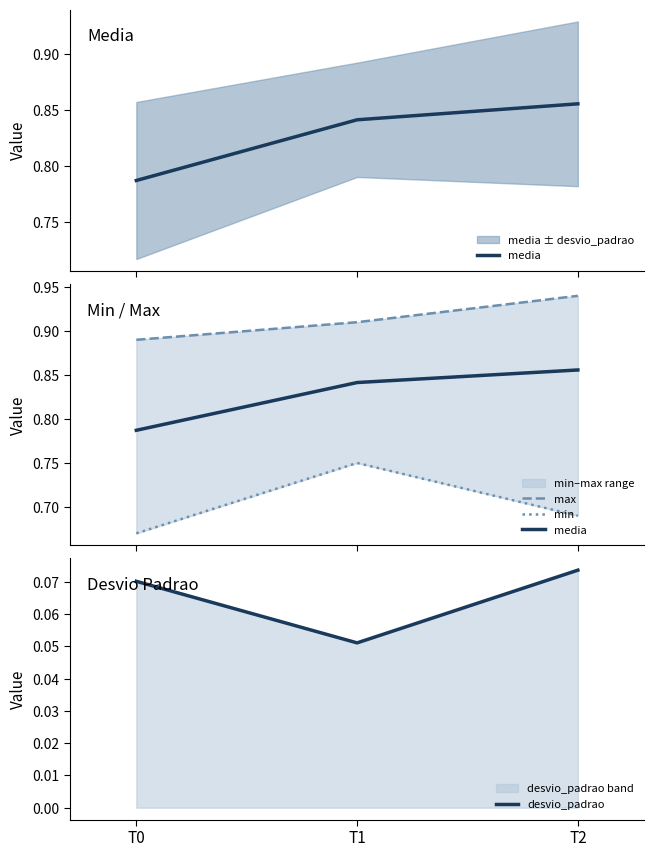

At how many categories does at least one series exceed 0?

3